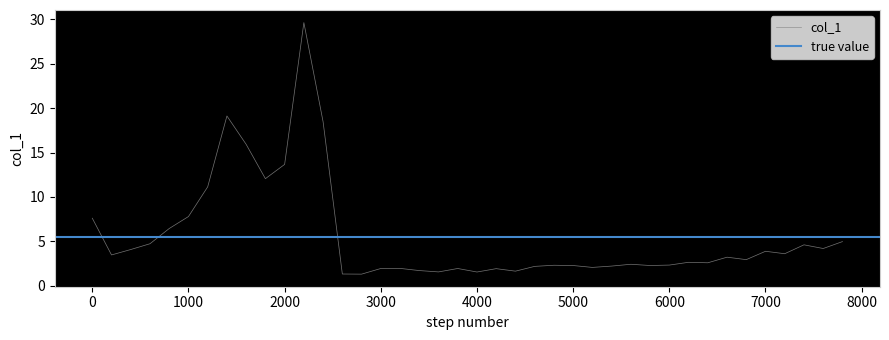

Is it true that the value at 7000 is 24.3?

False